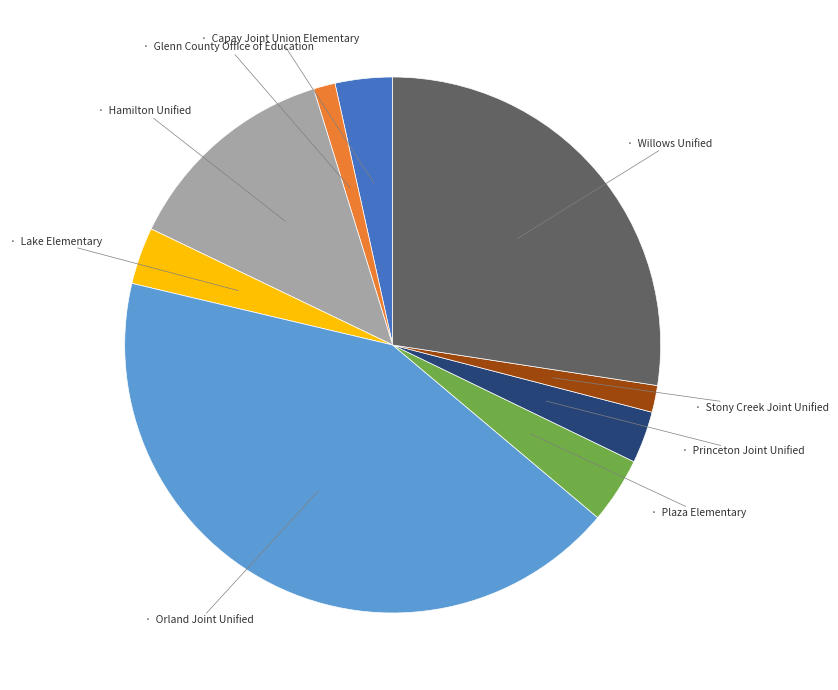

Does any single category account for the majority?

No